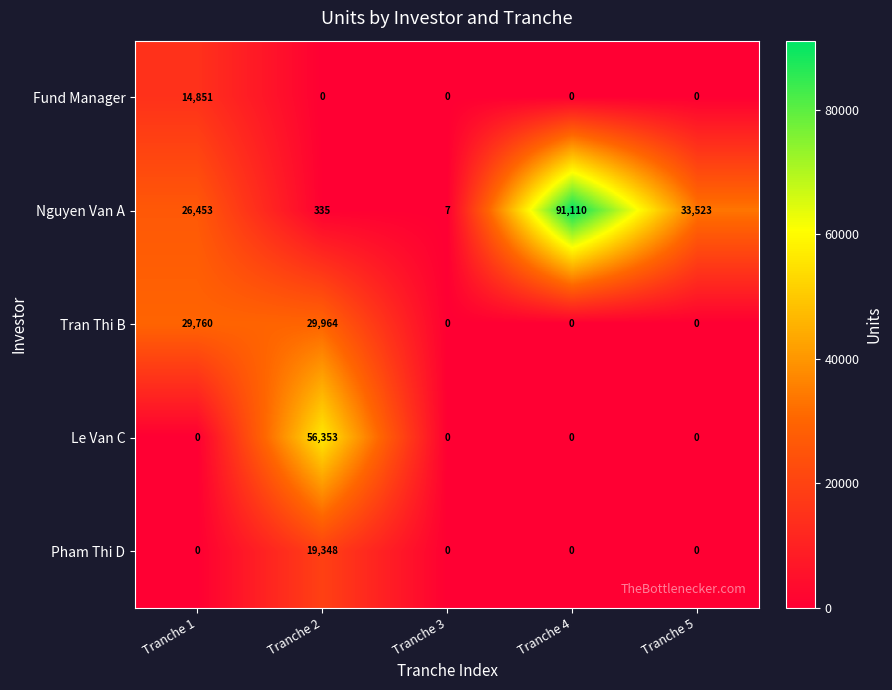

Reading left to right, extract all data points from this chart.

Fund Manager: Tranche 1=14851	Tranche 2=0	Tranche 3=0	Tranche 4=0	Tranche 5=0
Nguyen Van A: Tranche 1=26453	Tranche 2=335	Tranche 3=7	Tranche 4=91110	Tranche 5=33523
Tran Thi B: Tranche 1=29760	Tranche 2=29964	Tranche 3=0	Tranche 4=0	Tranche 5=0
Le Van C: Tranche 1=0	Tranche 2=56353	Tranche 3=0	Tranche 4=0	Tranche 5=0
Pham Thi D: Tranche 1=0	Tranche 2=19348	Tranche 3=0	Tranche 4=0	Tranche 5=0